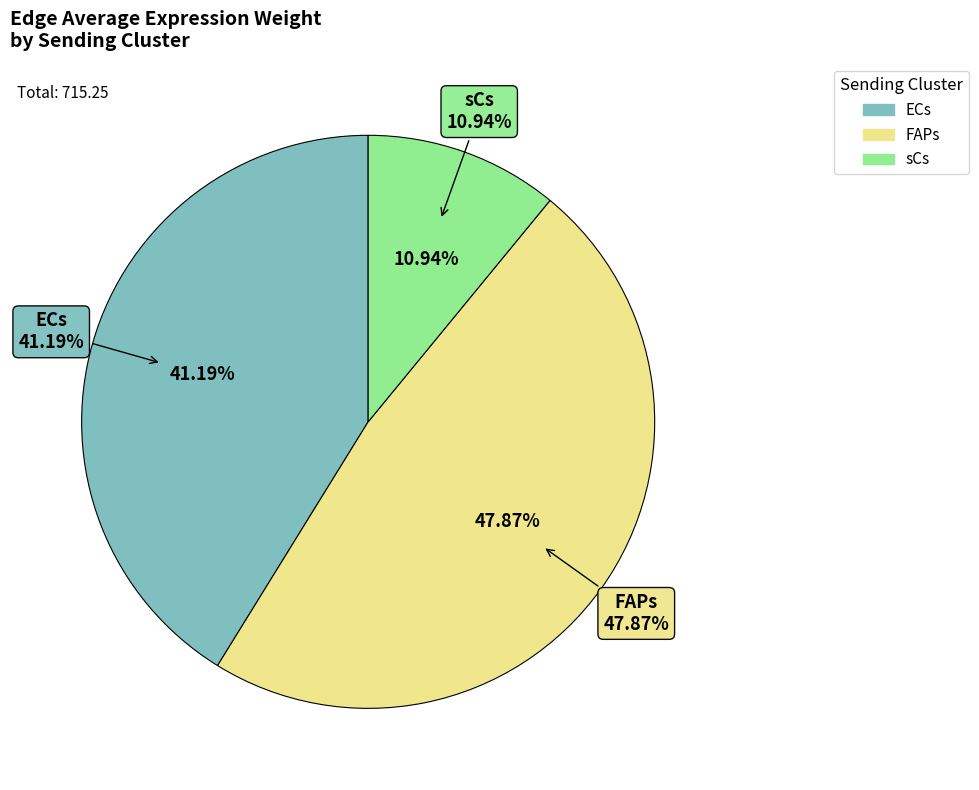

Does ECs account for over 50% of the chart?

Yes